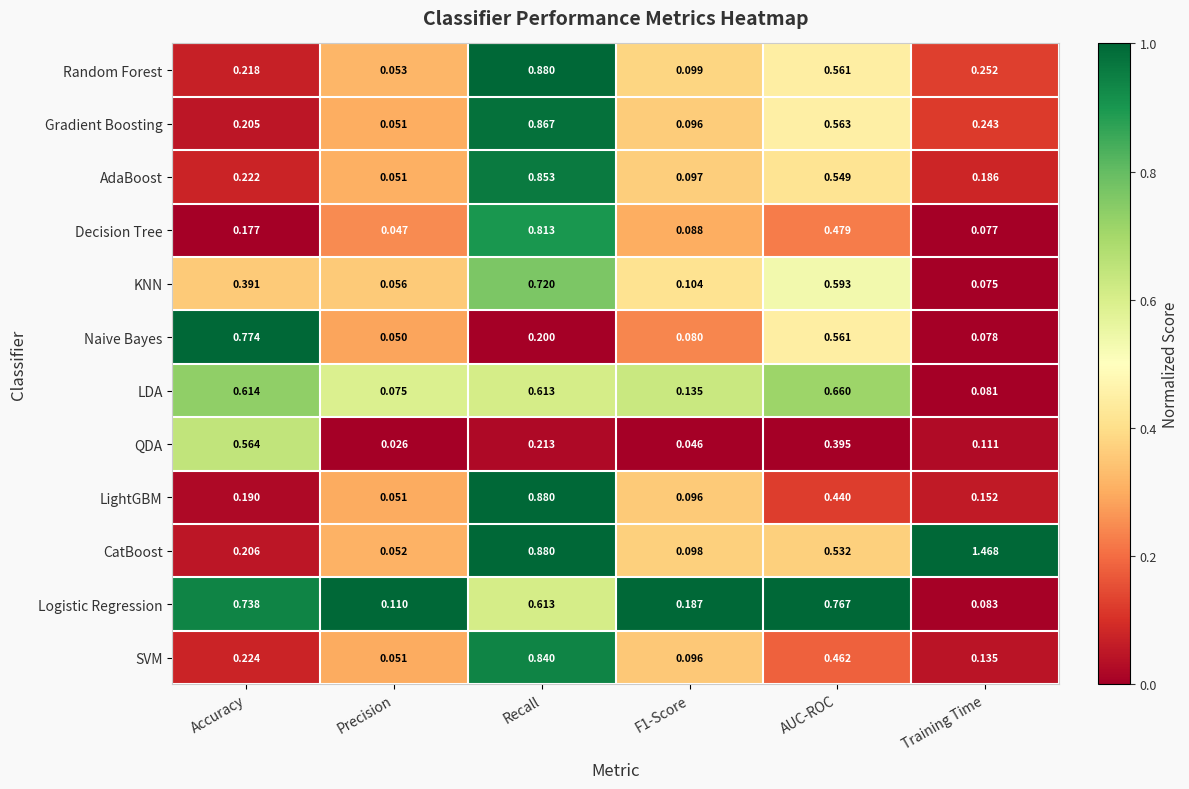

At which category does the chart reach its peak across all series?

Training Time